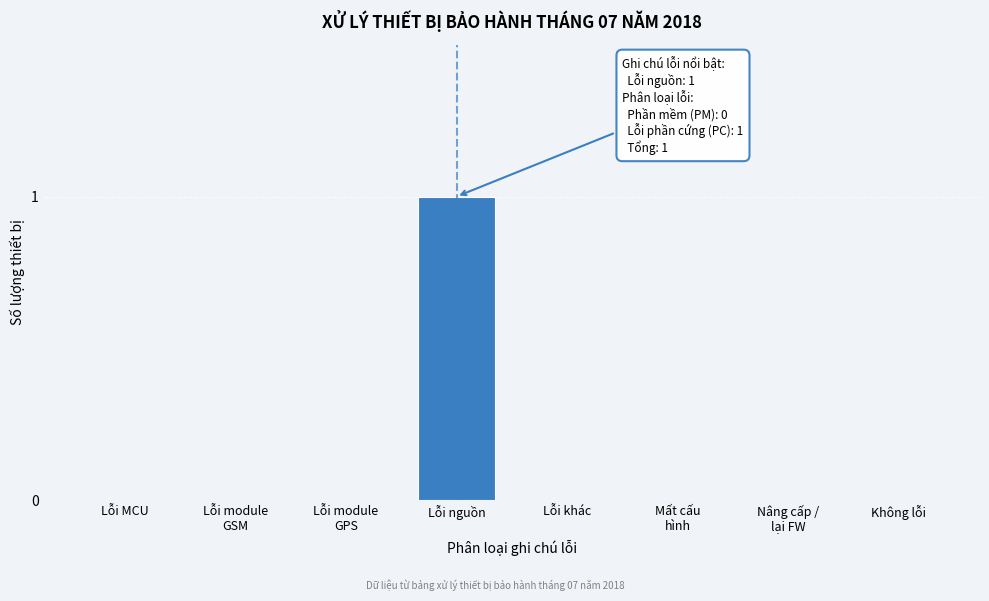

Which has a higher value, Lỗi nguồn or Lỗi MCU?

Lỗi nguồn